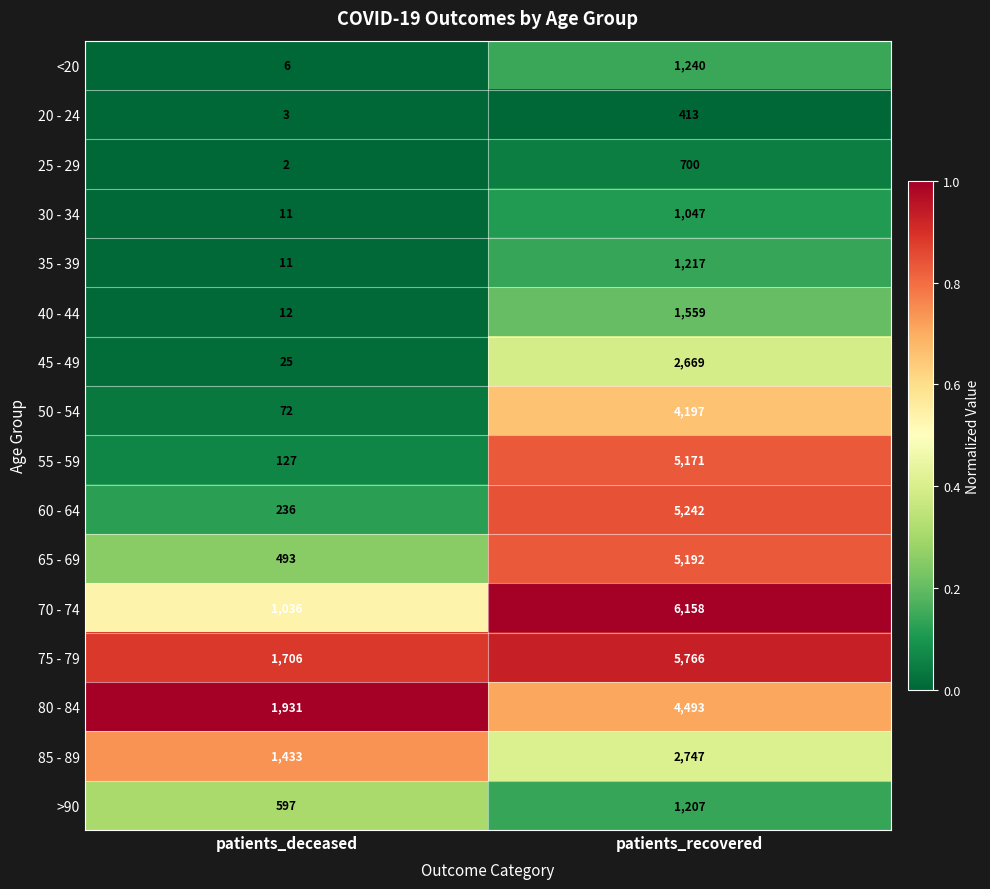

Is it true that >90 equals 1591 at patients_recovered?

False